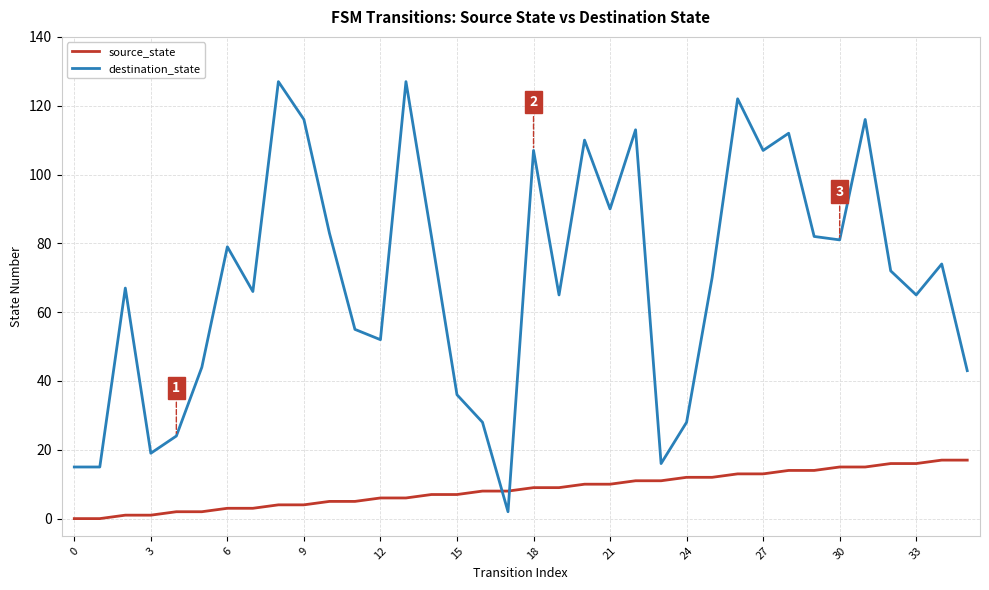

What is the difference between the second highest and second lowest values in the destination_state series?

112